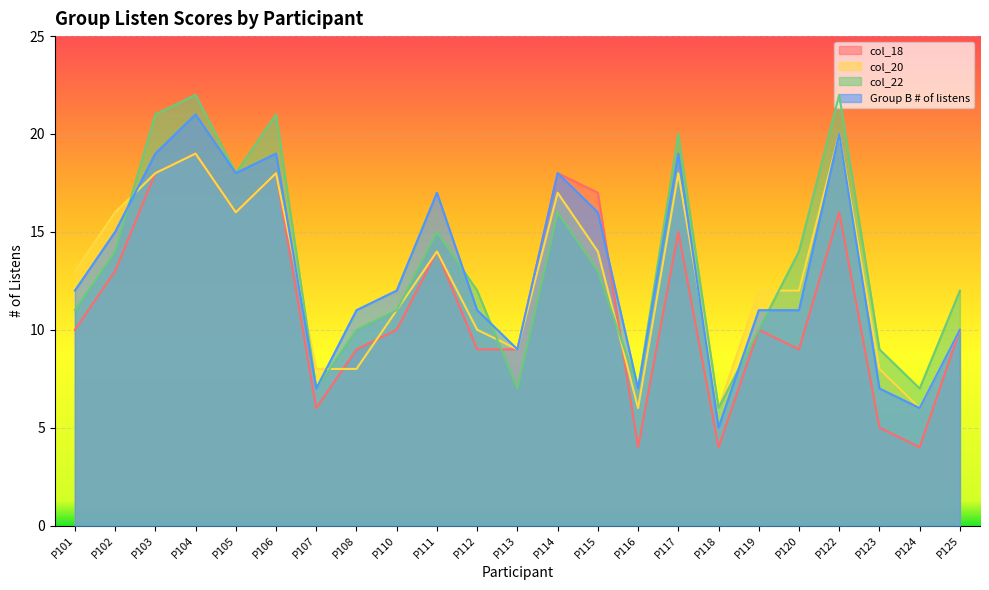

The Group B # of listens series shows 5 at P118. True or false?

True